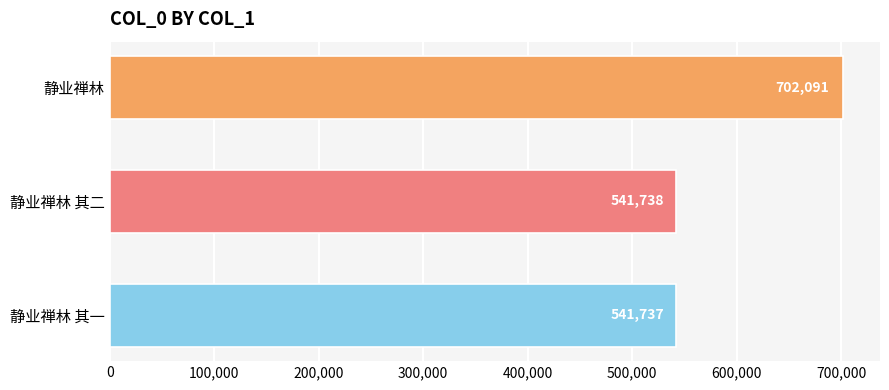

Where is the data nearest to the value 621914?

静业禅林 其二